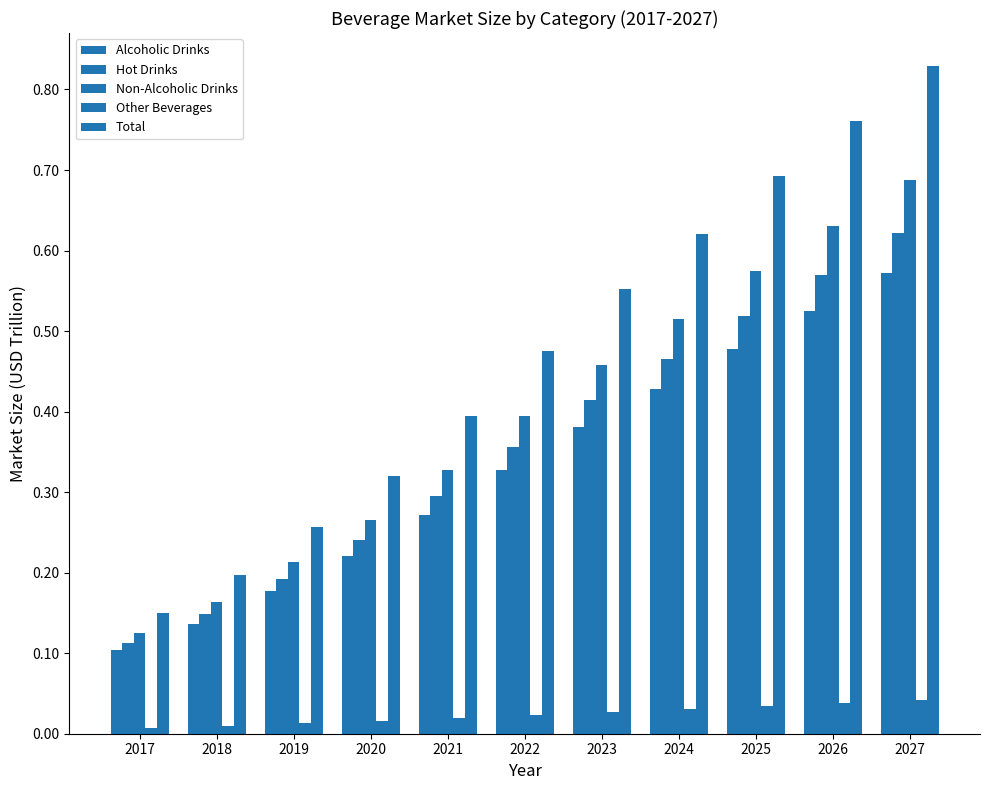

True or false: Hot Drinks has a value of 0.5 at 2021.

False